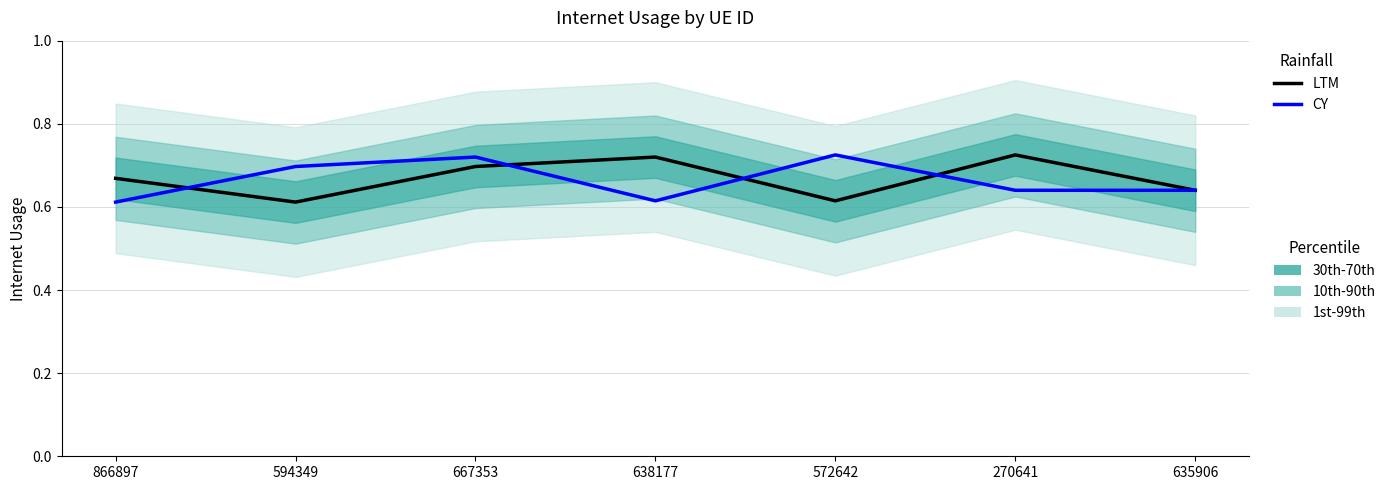

At 270641, list the series in order from smallest to largest.

CY, LTM